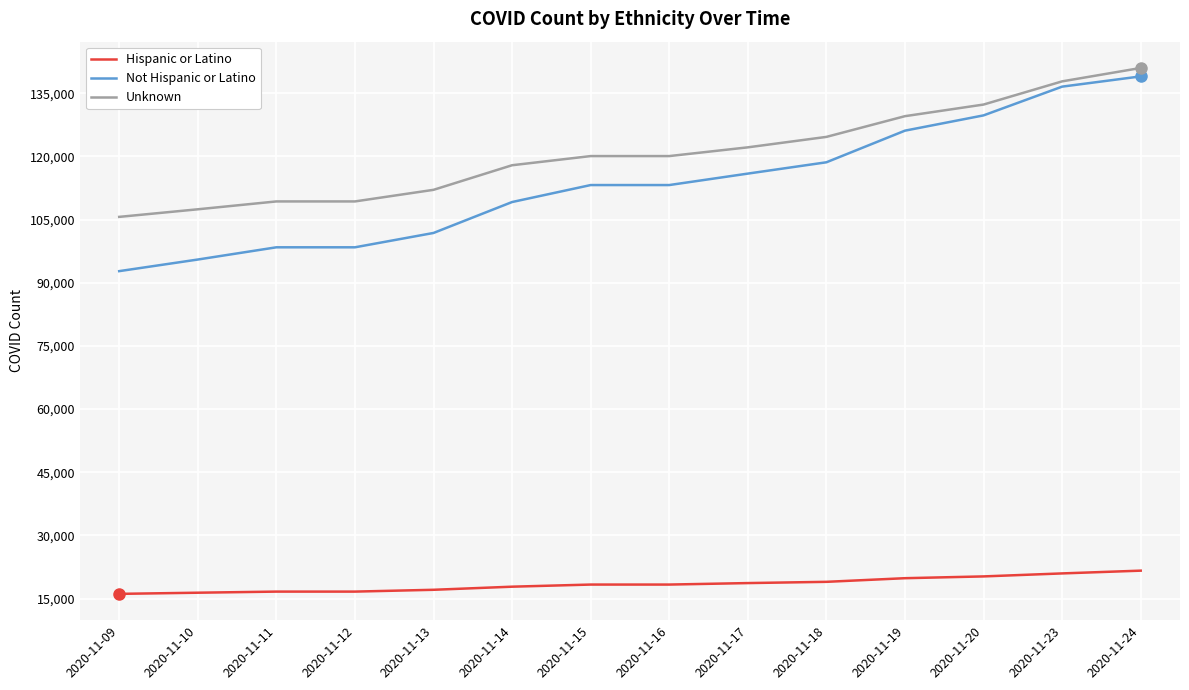

What is the smallest value displayed?

16117